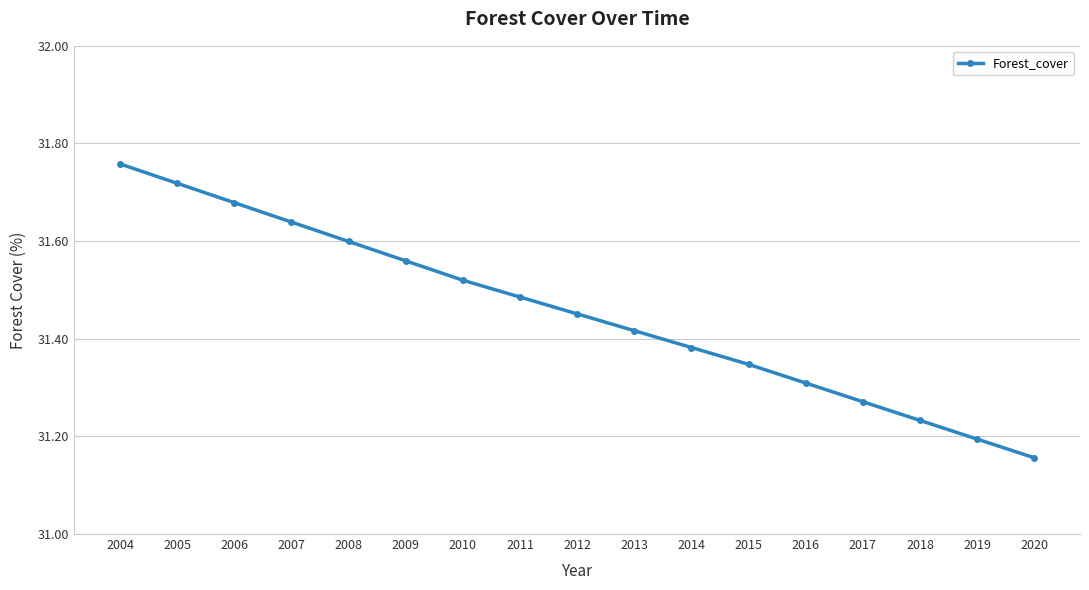

Which label corresponds to the smallest value in the chart?

2020